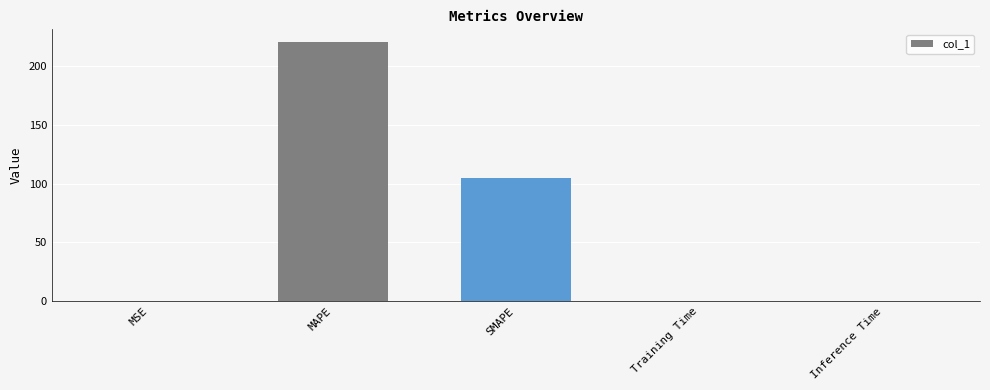

Between SMAPE and MAPE, which is larger?

MAPE